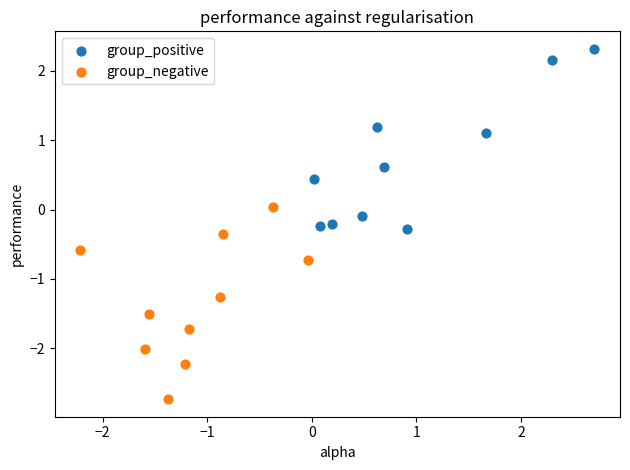

Which series has the widest spread of Y values?

group_negative